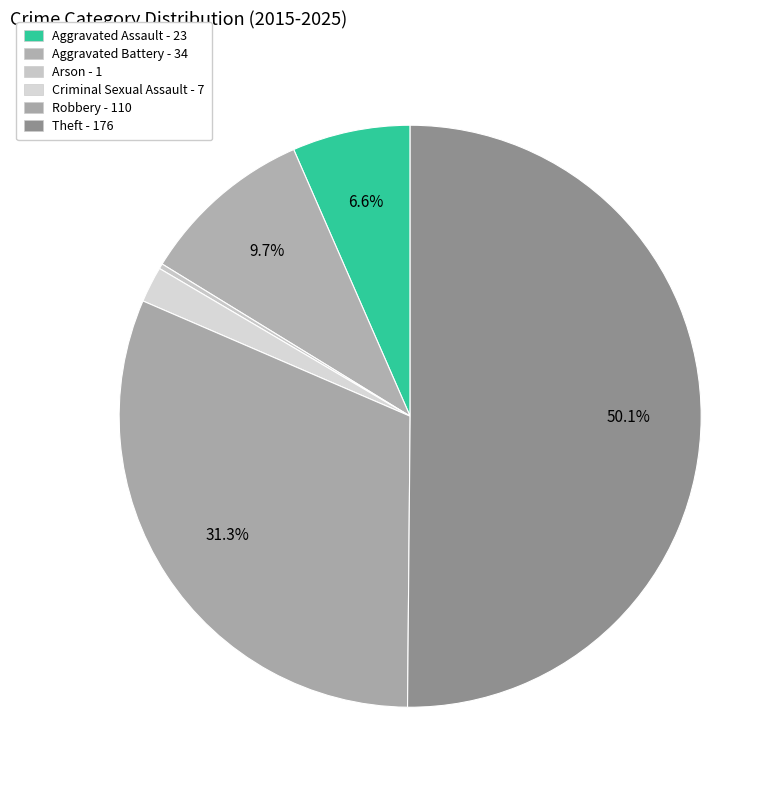

What percentage is NOT represented by Arson?

99.7%